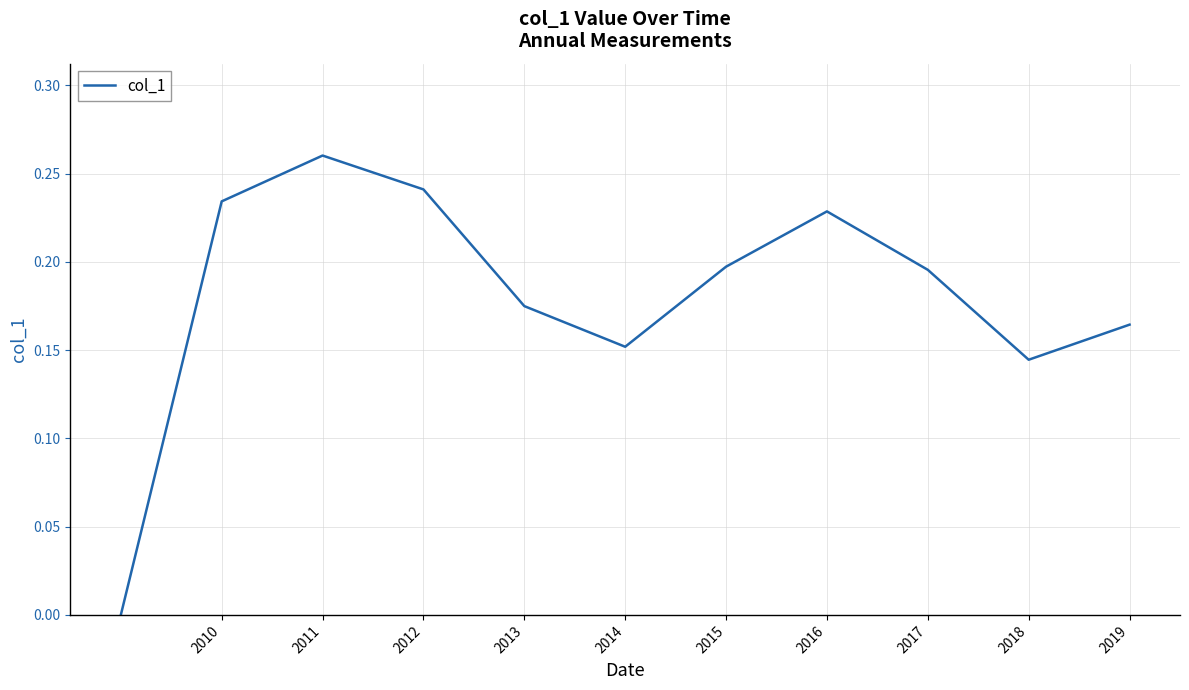

At which category does the chart reach its peak across all series?

2011